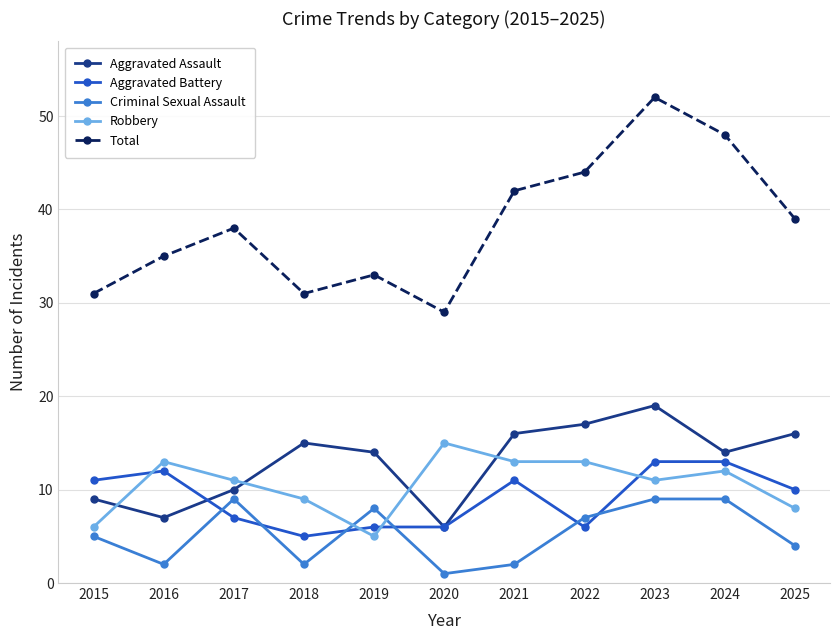

True or false: Total has a value of 44 at 2022.

True